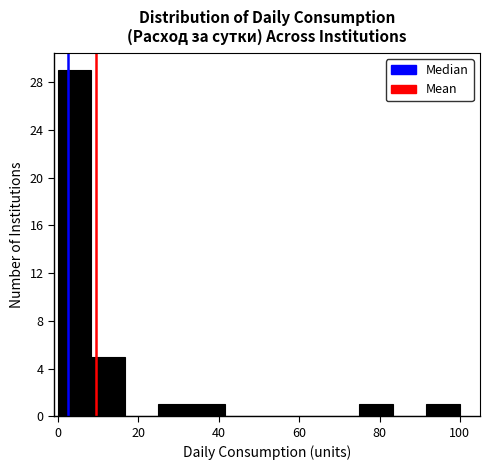

Which range on the x-axis has the tallest bar?

0 to 8